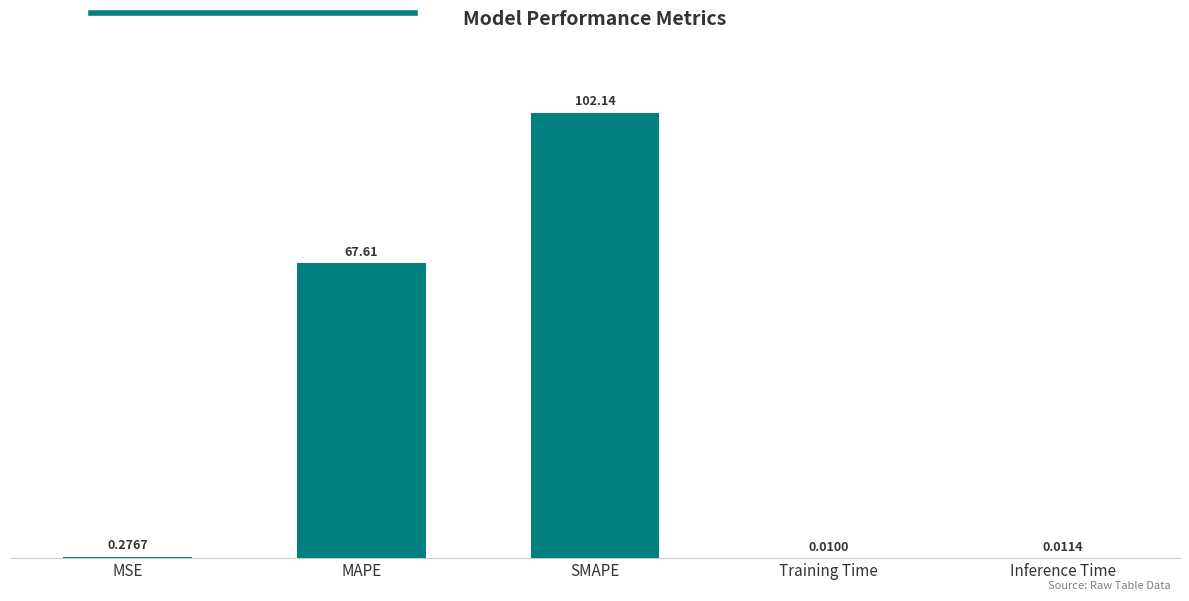

At which label is the value closest to 51?

MAPE